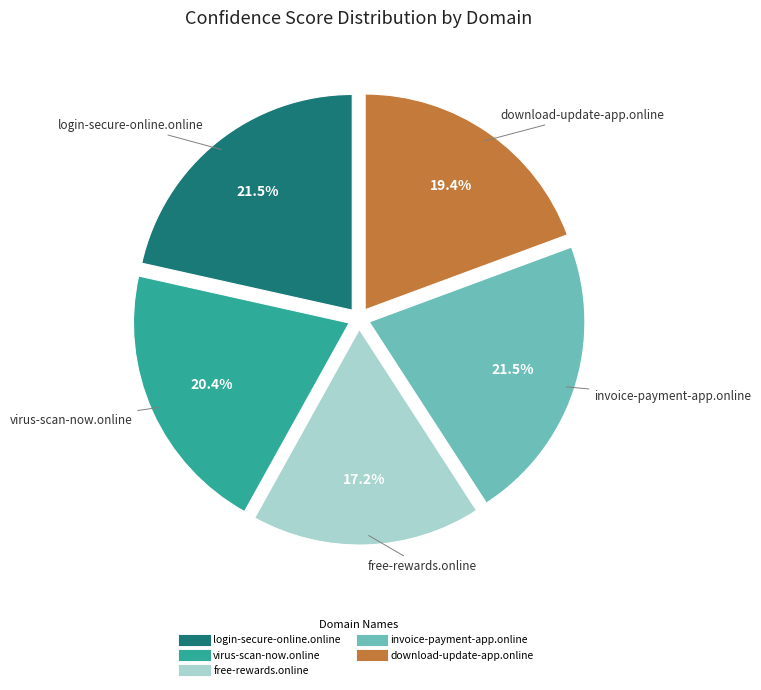

What is the smallest slice in the pie chart?

free-rewards.online